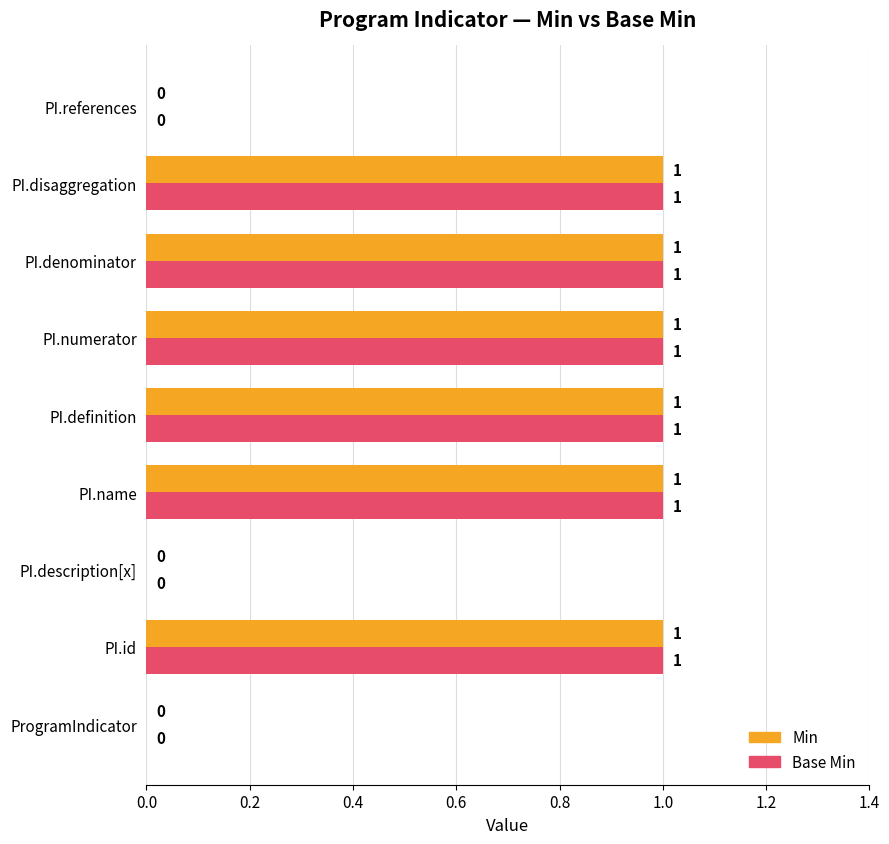

The value of Base Min at PI.denominator is 1. True or false?

True